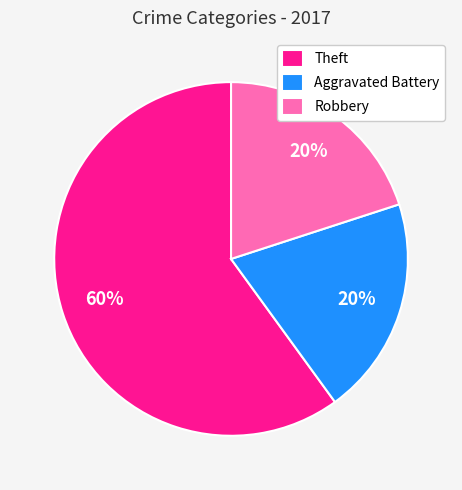

To the nearest percent, what percentage of the pie is Aggravated Battery?

20%